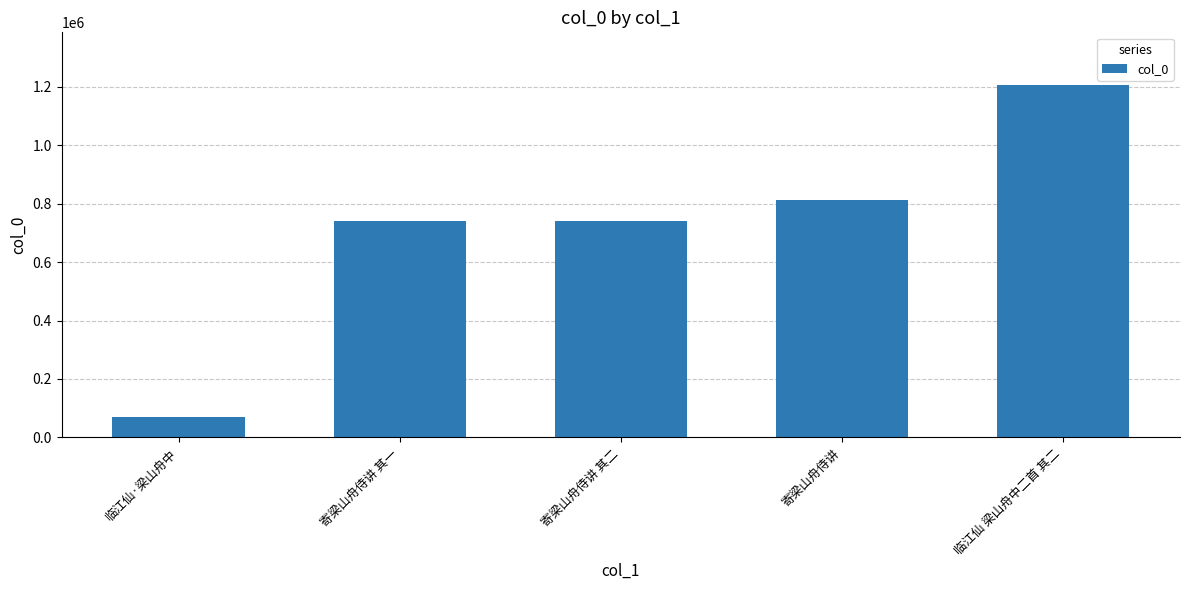

Does the chart contain stacked bars?

No